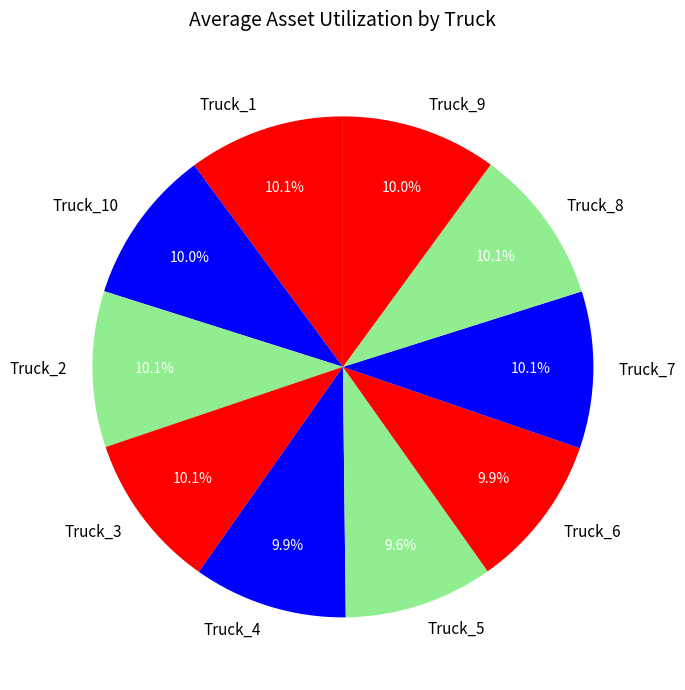

Is there a majority slice in this chart?

No